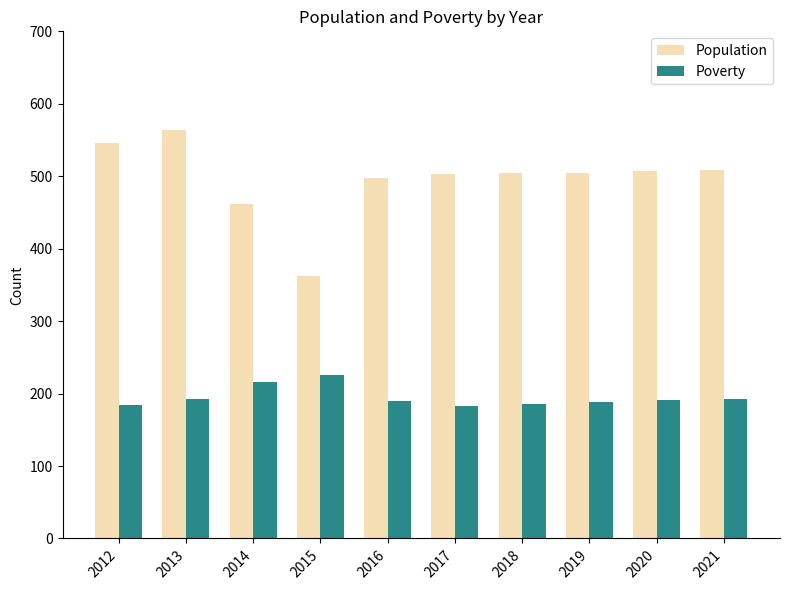

What are all the series names shown in the legend?

Population, Poverty